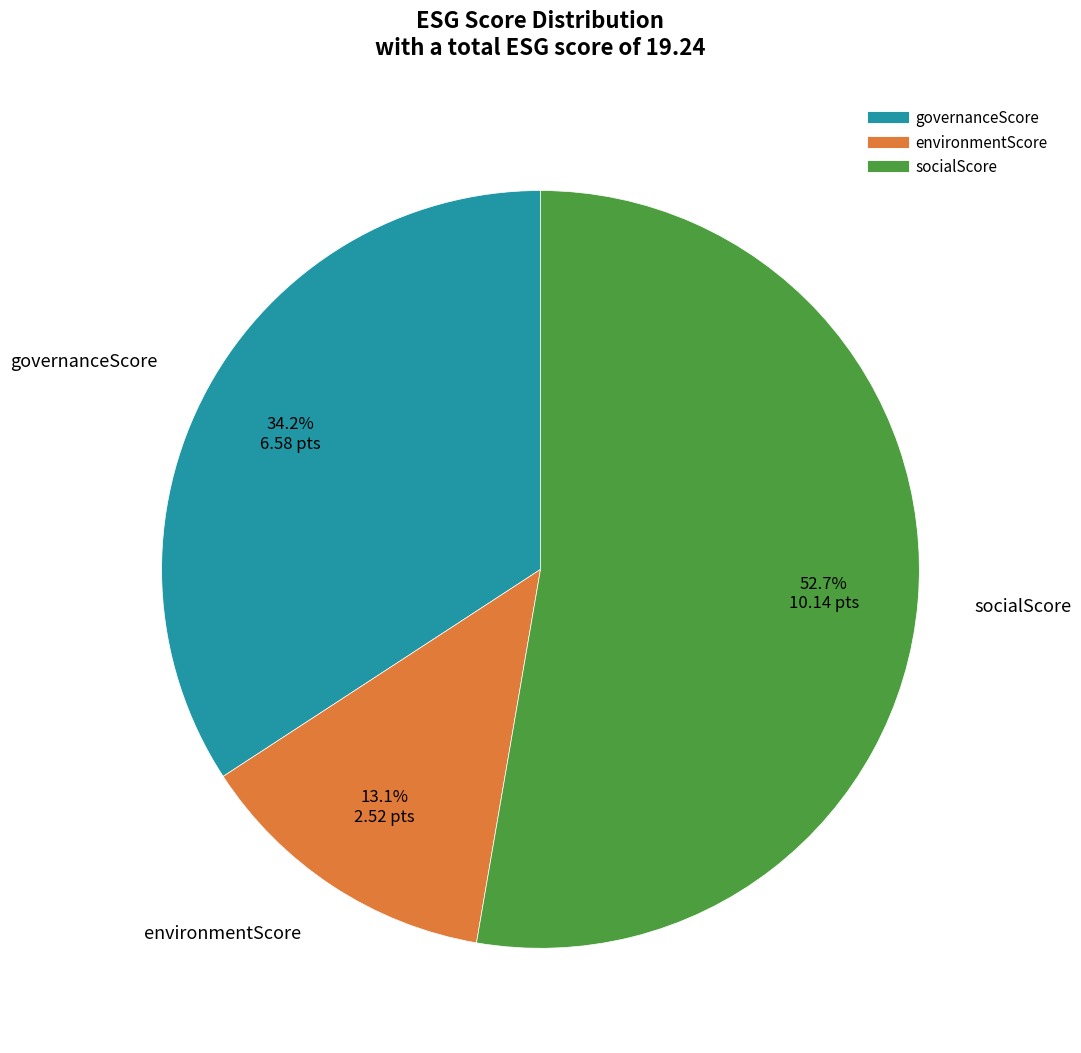

What is the ratio of the value at socialScore to the value at governanceScore?

1.5